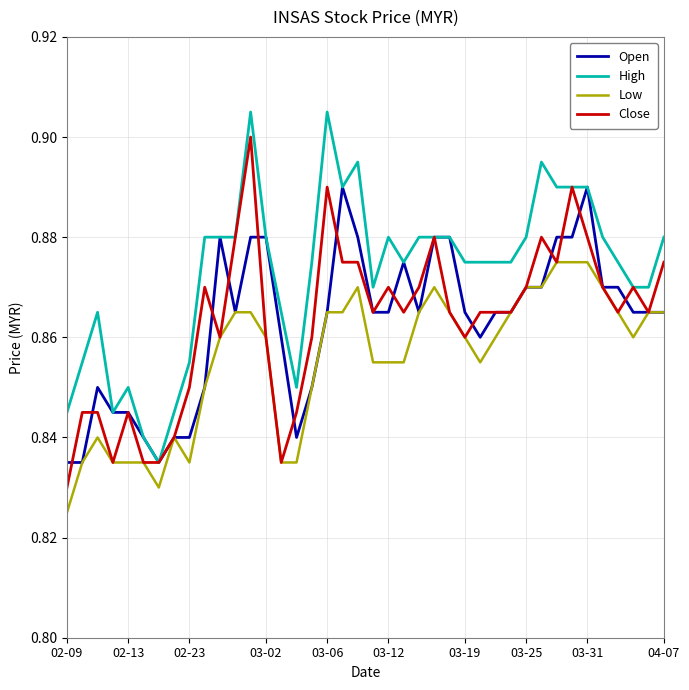

List the series in order of their peak value, highest first.

High, Close, Open, Low